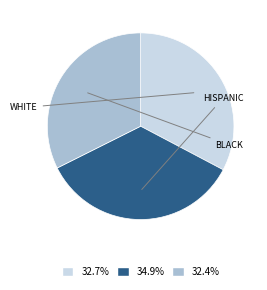

Is there any slice that represents more than half of the pie?

No